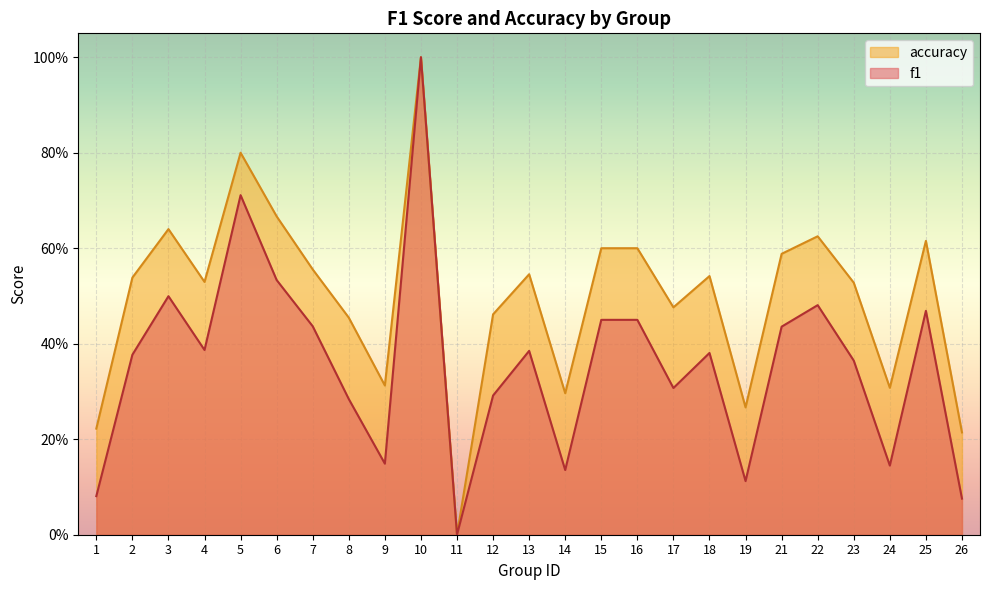

What is the value of the accuracy point at the 17th from the left?

0.5